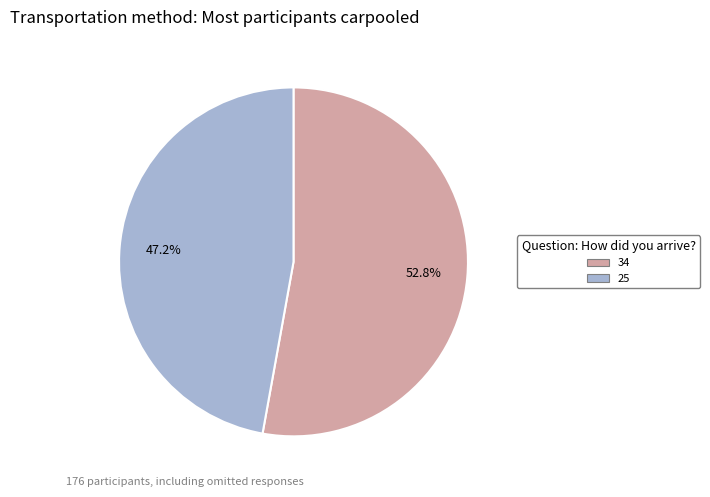

Count the number of slices in the pie.

2